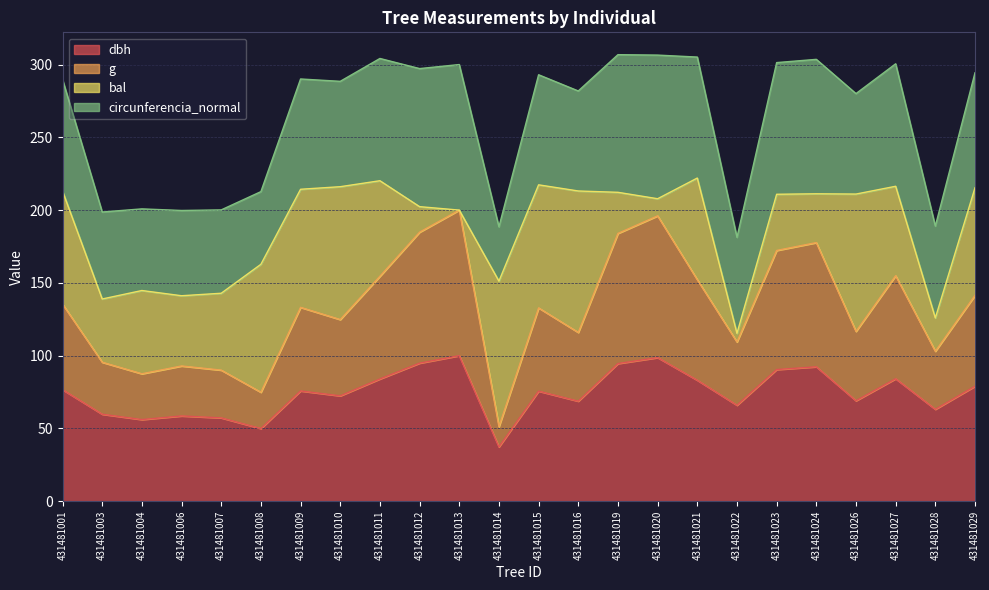

What is the total value across all series at 431481009?

290.1